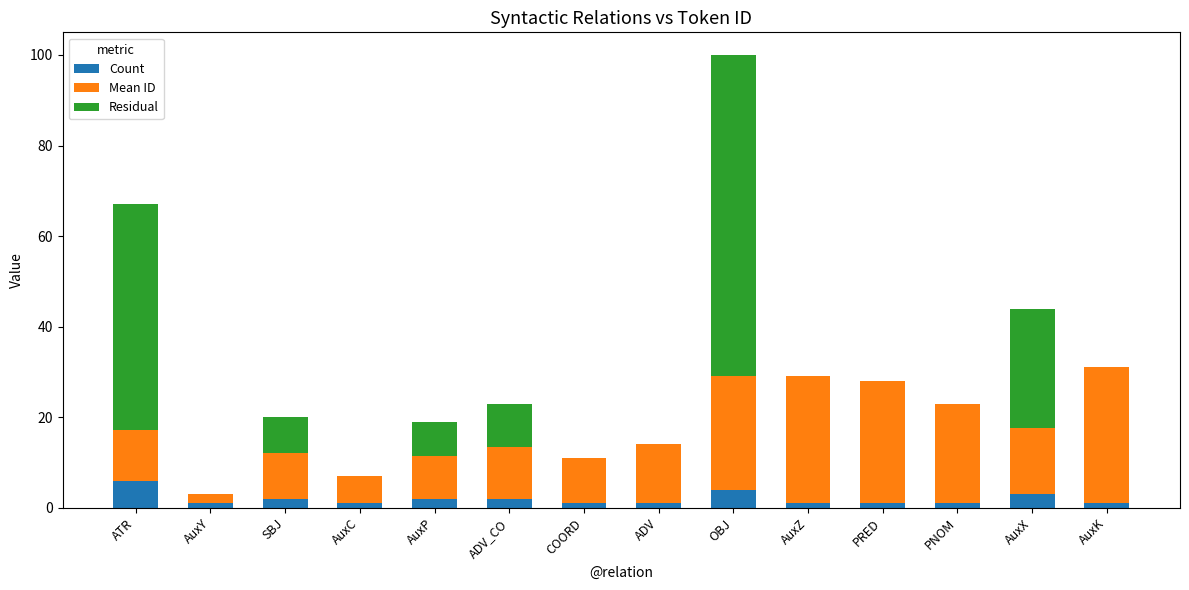

Are the bars horizontal?

No